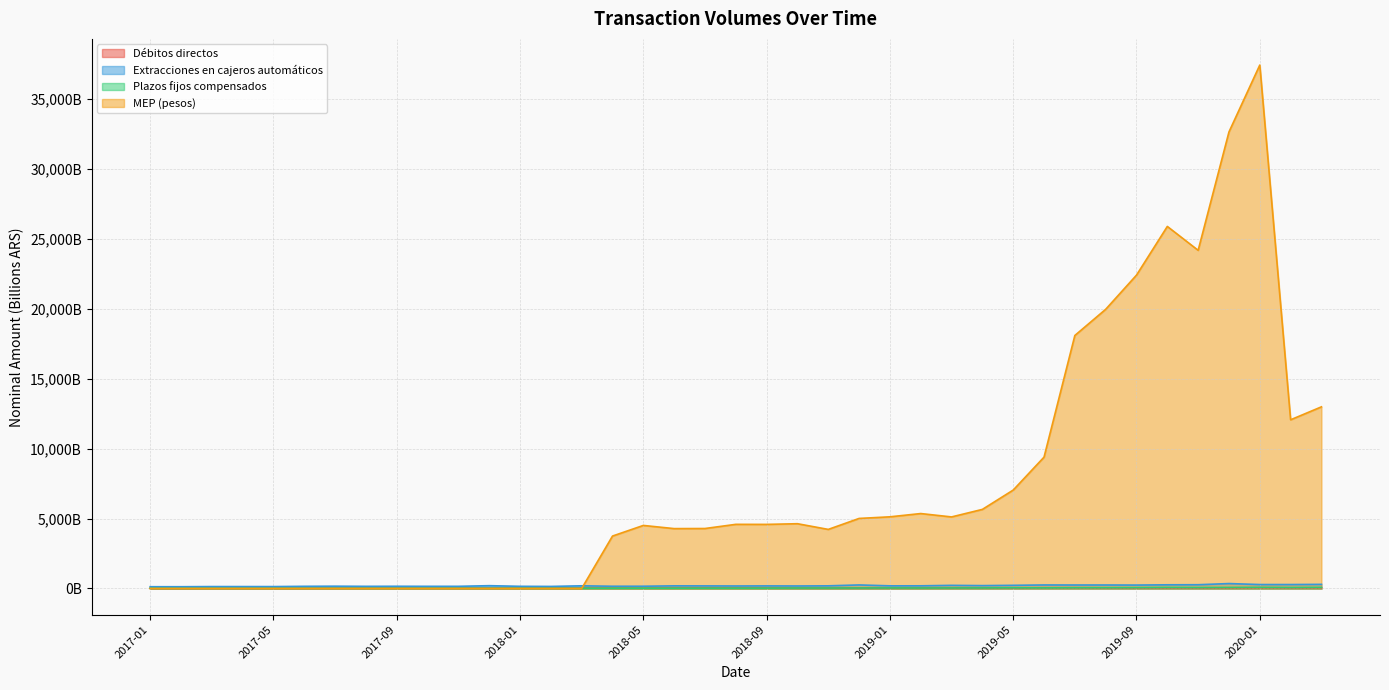

True or false: Débitos directos has a value of 48.8 at 2019-12.

True